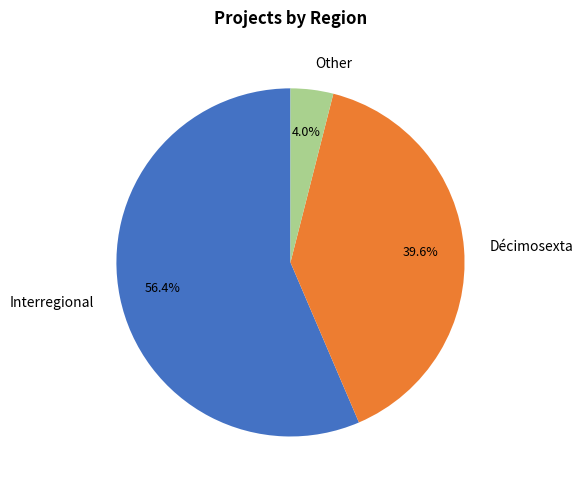

Which category has the smallest portion of the pie?

Other